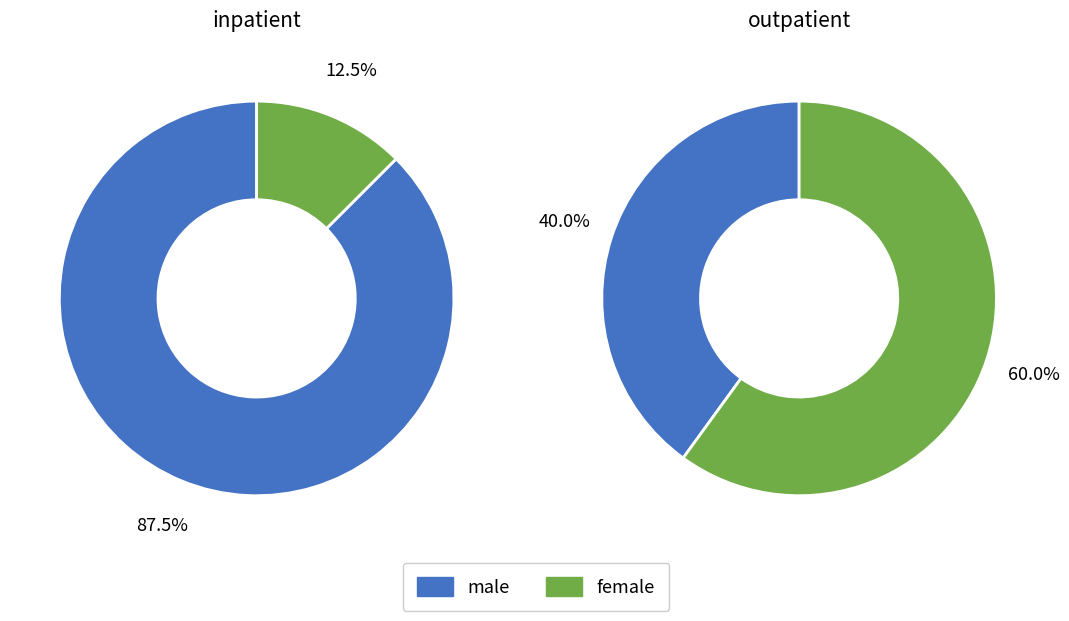

To the nearest percent, what is the combined percentage of female and male?

100%